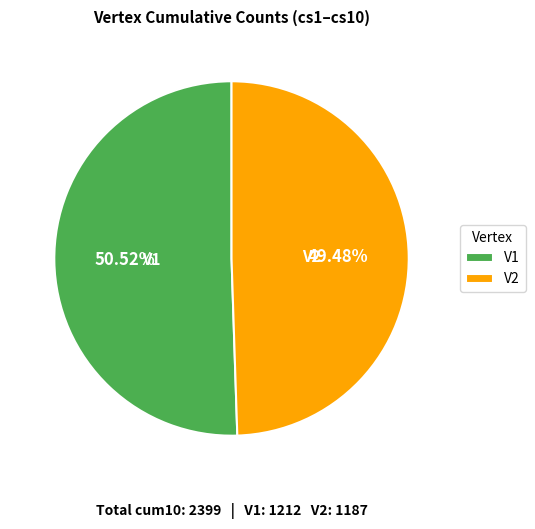

Which slice is the largest?

V1